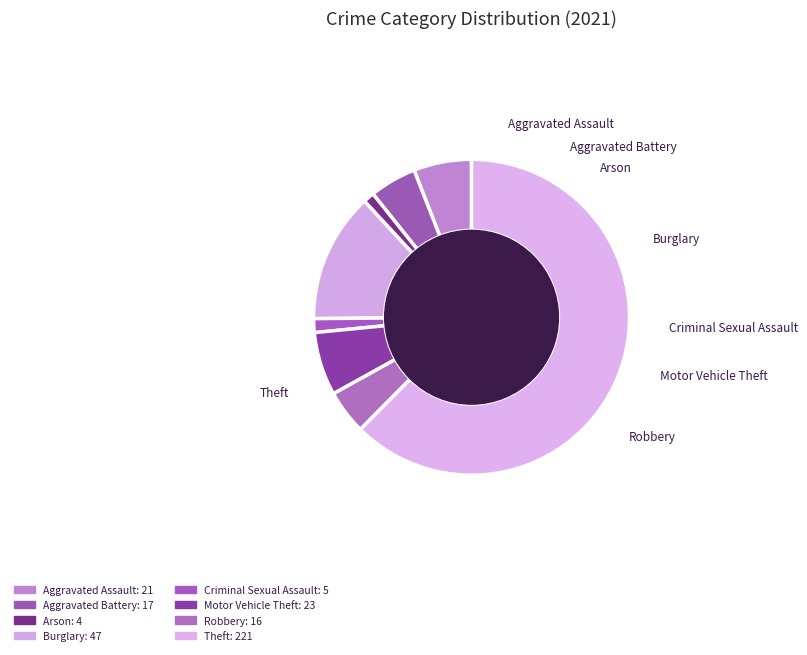

What percentage is NOT represented by Burglary?

86.7%